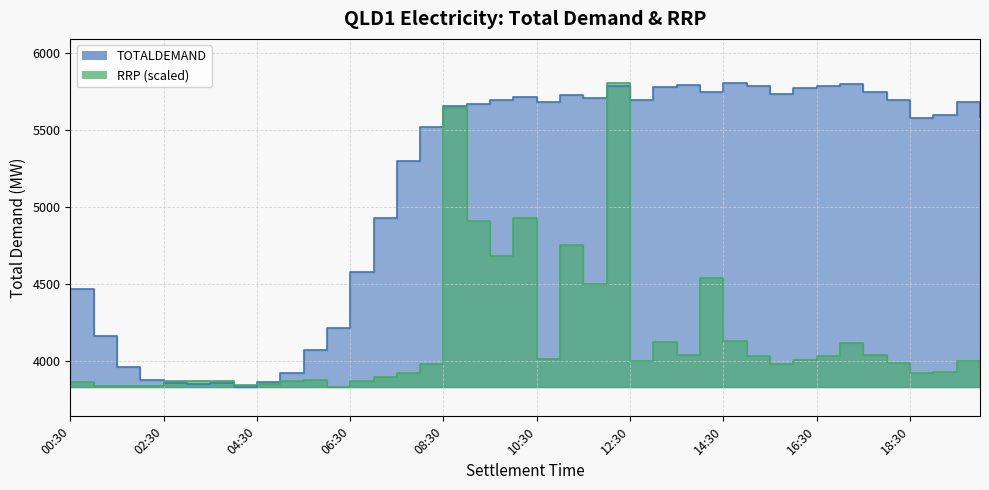

Is it true that TOTALDEMAND equals 5769.5 at 16:00?

True